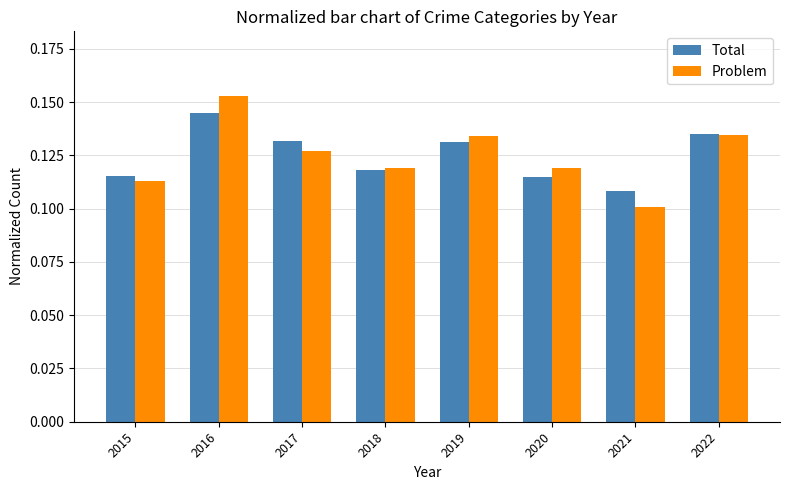

What is the sum of all Total values?

1.0